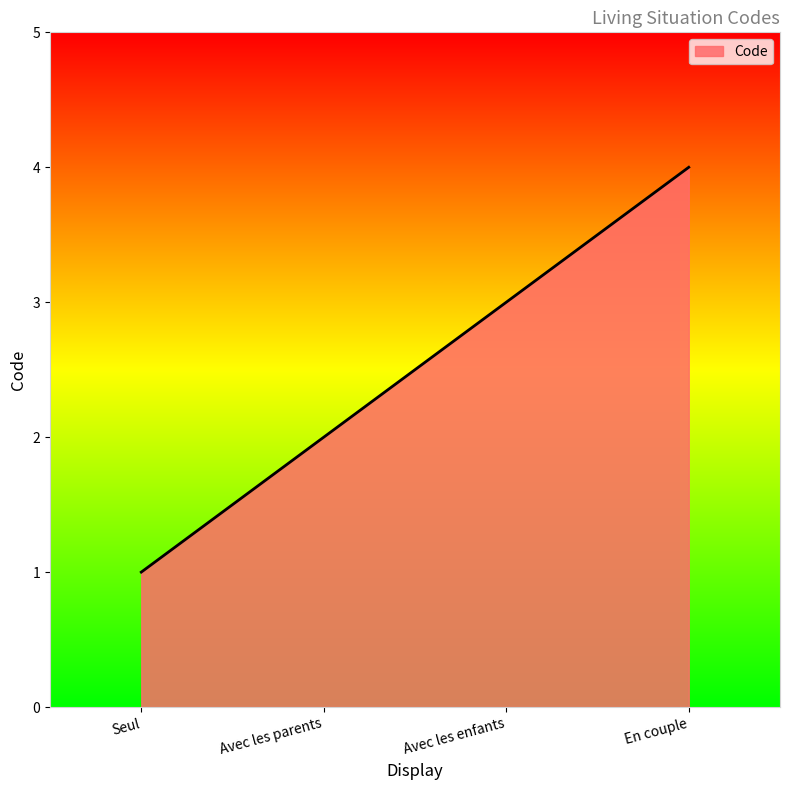

Which label corresponds to the smallest value in the chart?

Seul